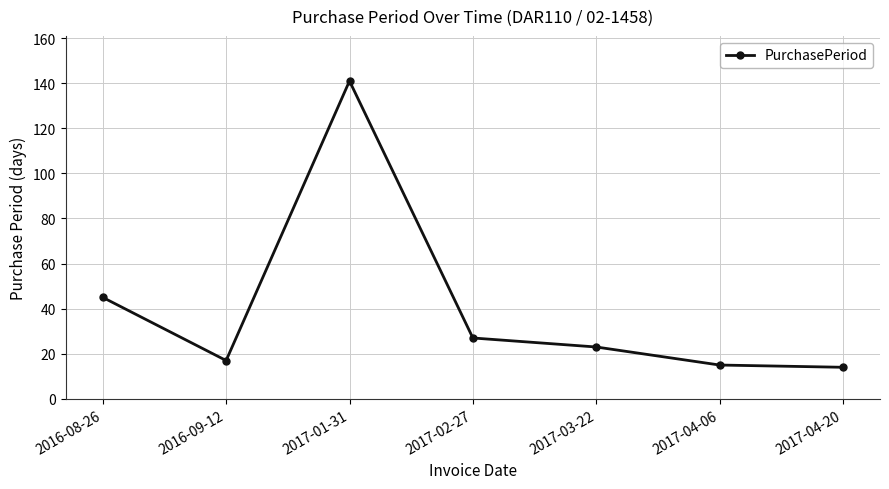

How many categories are shown in the chart?

7